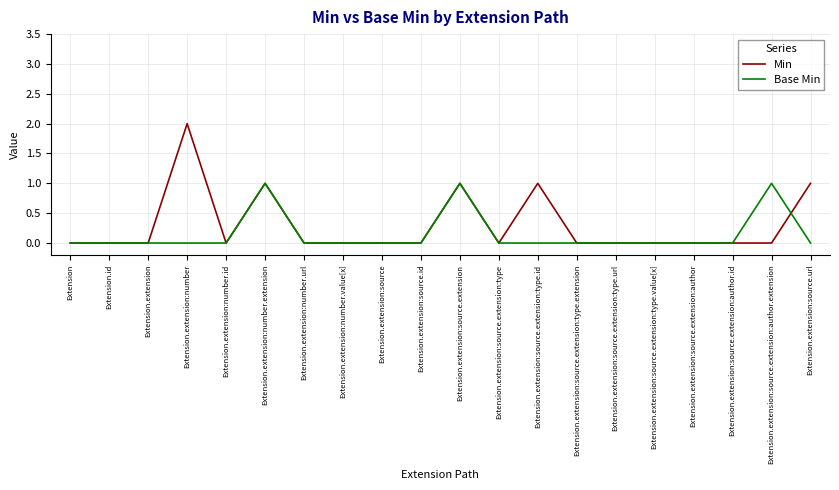

The value of Min at Extension.extension:source.extension:type.extension is 1. True or false?

False